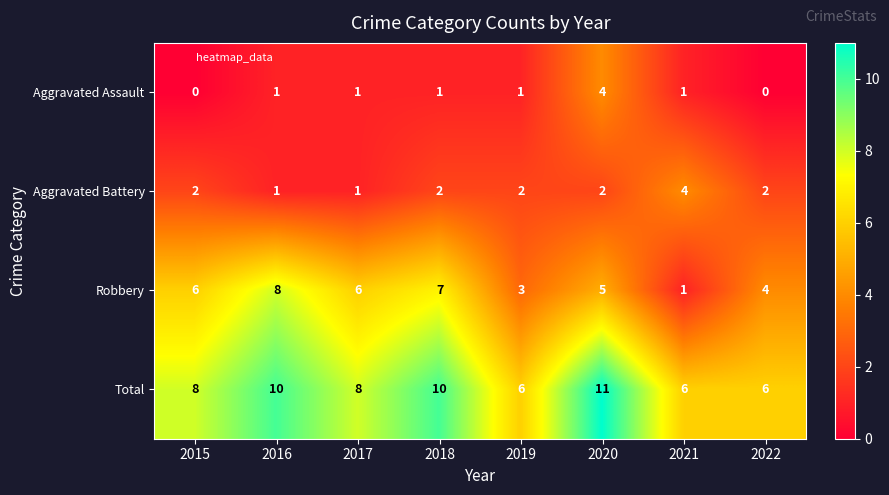

What is the spread (max minus min) of values at 2016?

9